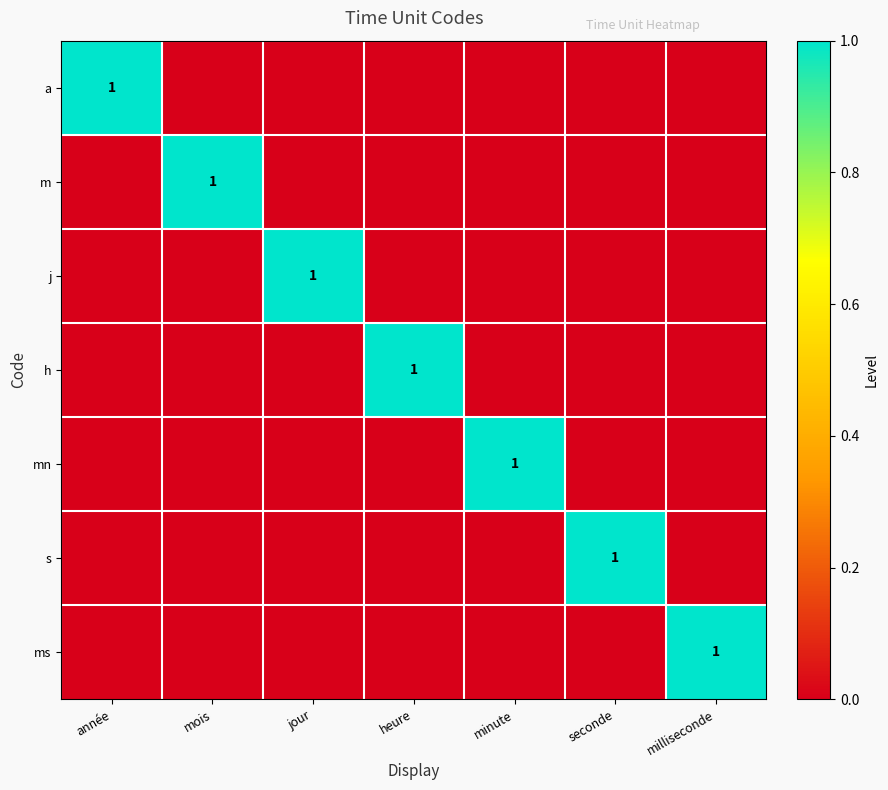

Is it true that m equals 1 at mois?

True